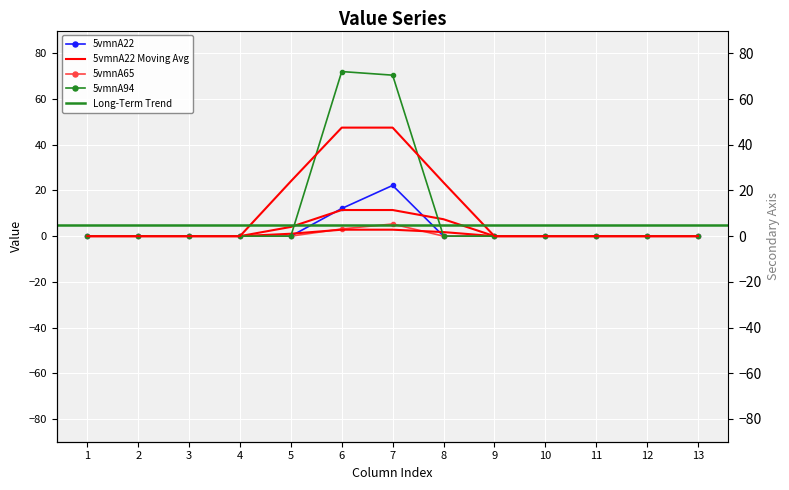

Reading left to right, list all the values displayed in this chart.

5vmnA22: 1=0.0	2=0.0	3=0.0	4=0.0	5=0.0	6=12.1	7=22.2	8=0.0	9=0.0	10=0.0	11=0.0	12=0.0	13=0.0
5vmnA65: 1=0.0	2=0.0	3=0.0	4=0.0	5=0.0	6=3.1	7=5.3	8=0.0	9=0.0	10=0.0	11=0.0	12=0.0	13=0.0
5vmnA94: 1=0.0	2=0.0	3=0.0	4=0.0	5=0.0	6=72.1	7=70.5	8=0.0	9=0.0	10=0.0	11=0.0	12=0.0	13=0.0